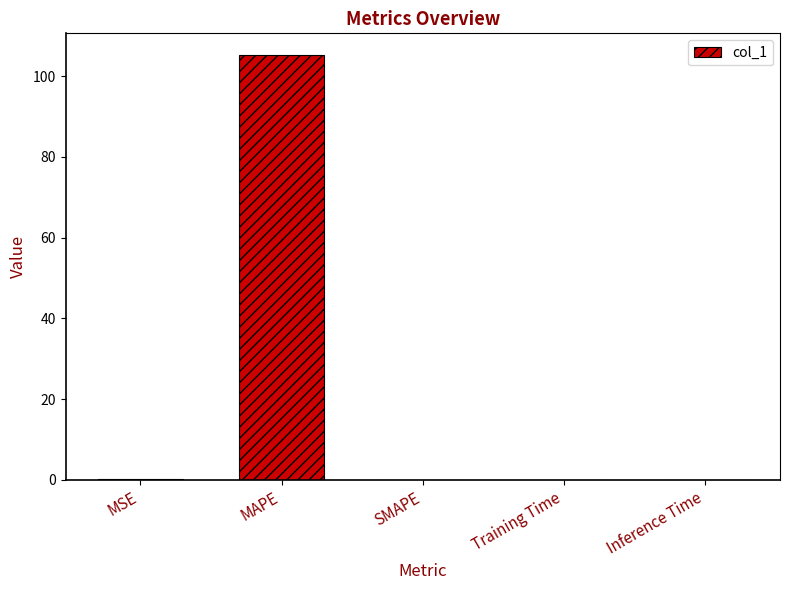

True or false: the data shows 0.0 at Inference Time.

True